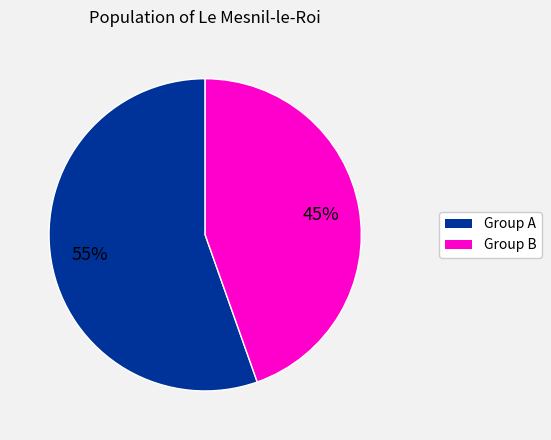

Does any single category account for the majority?

Yes